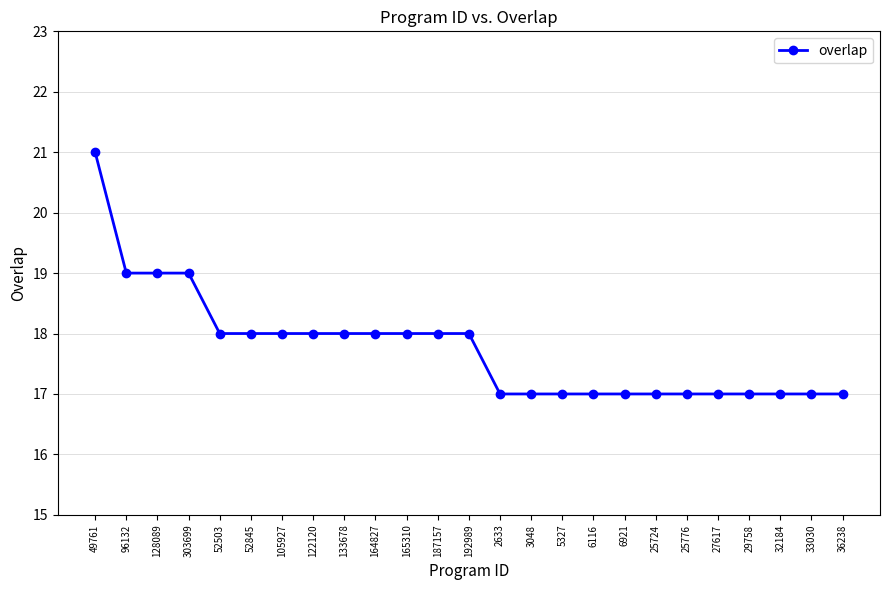

Which category has the highest value across all series?

49761